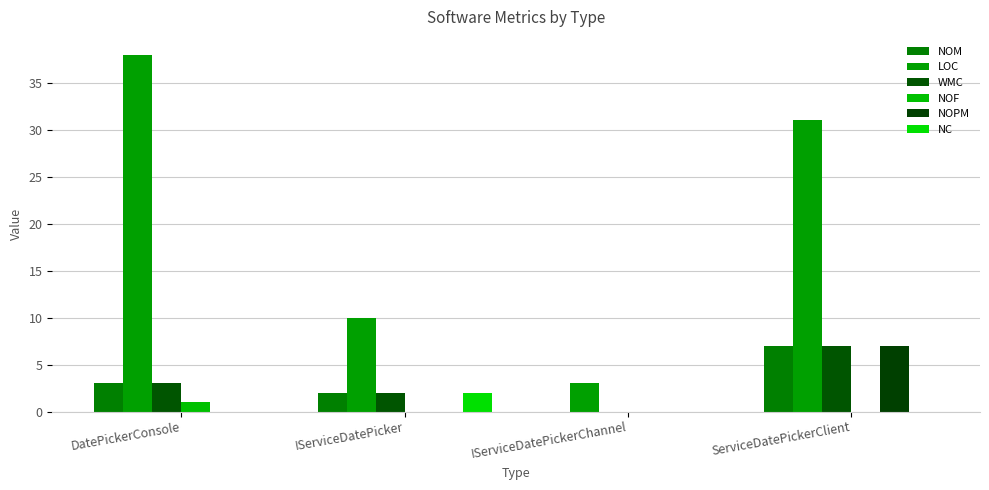

What is the total value across all series at IServiceDatePickerChannel?

3